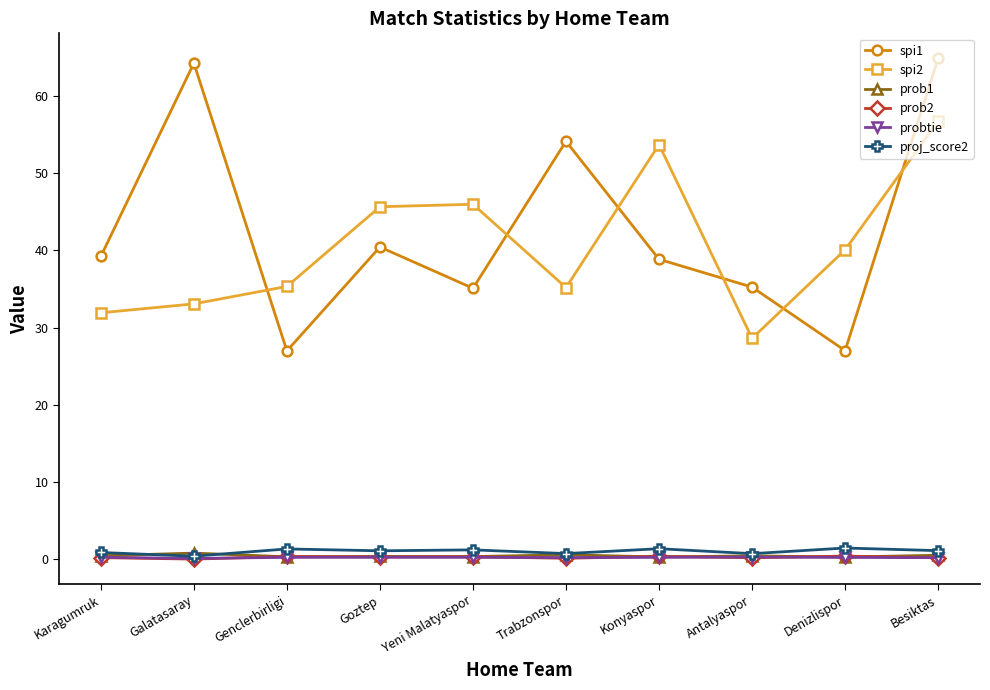

What position from the left is Denizlispor?

9